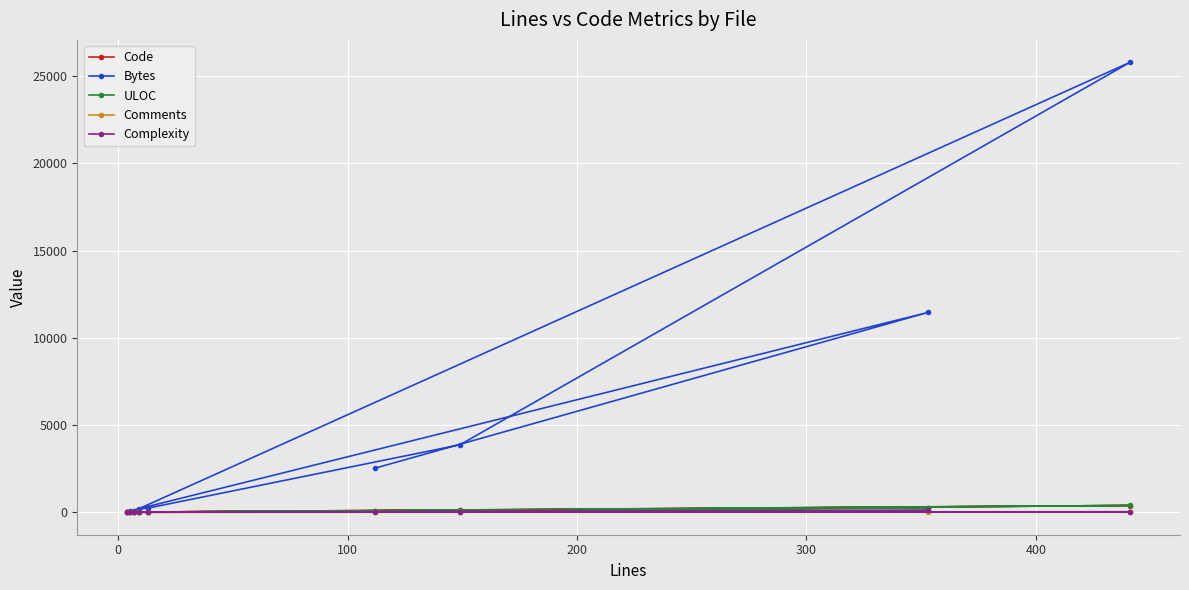

How many categories are shown in the chart?

9